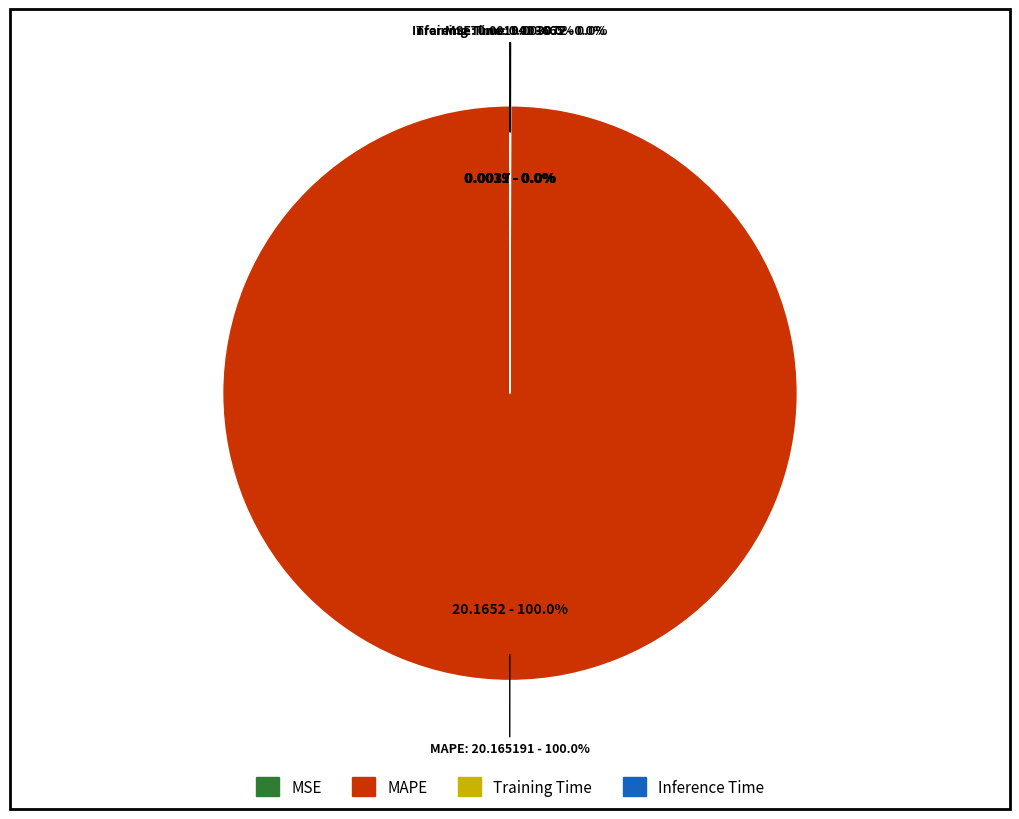

Is the sum of MSE and MAPE greater than half?

Yes